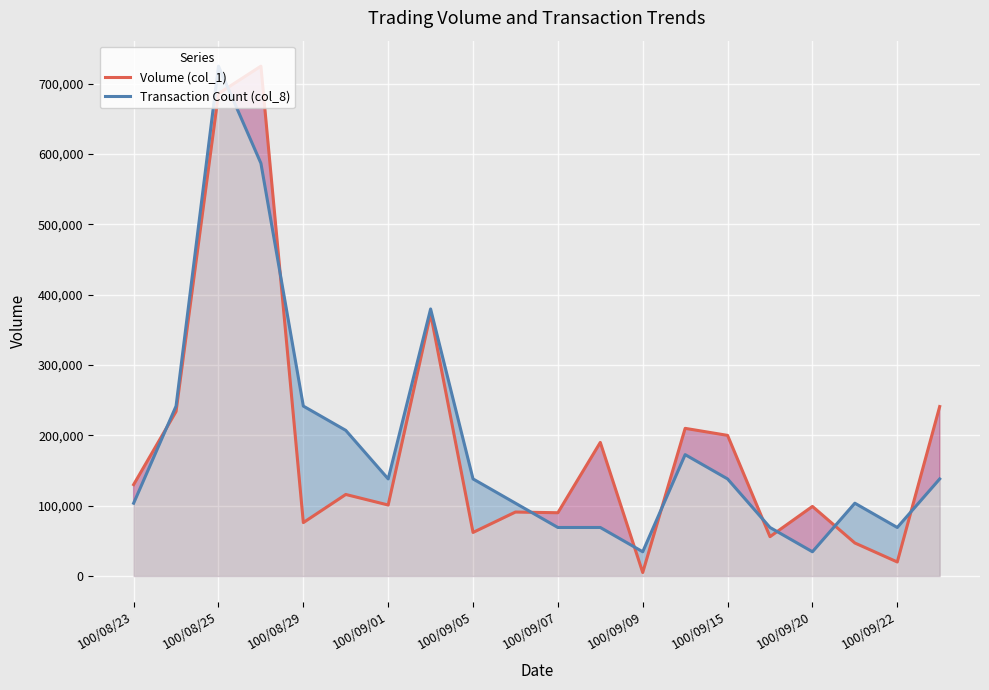

What is the label of the 7th point from the right?

13